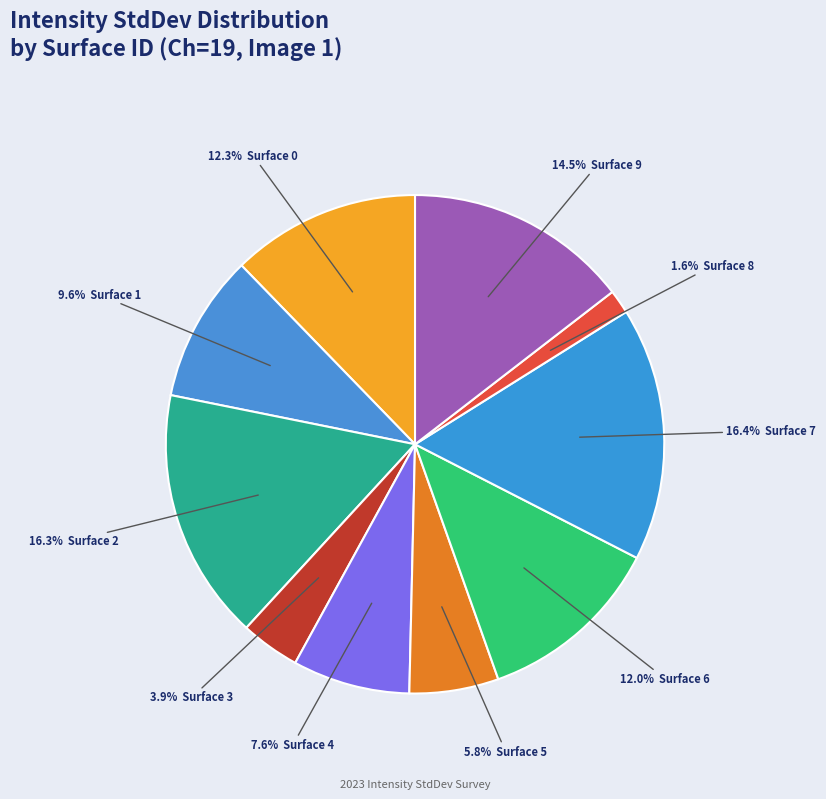

How many slices are in this pie chart?

10